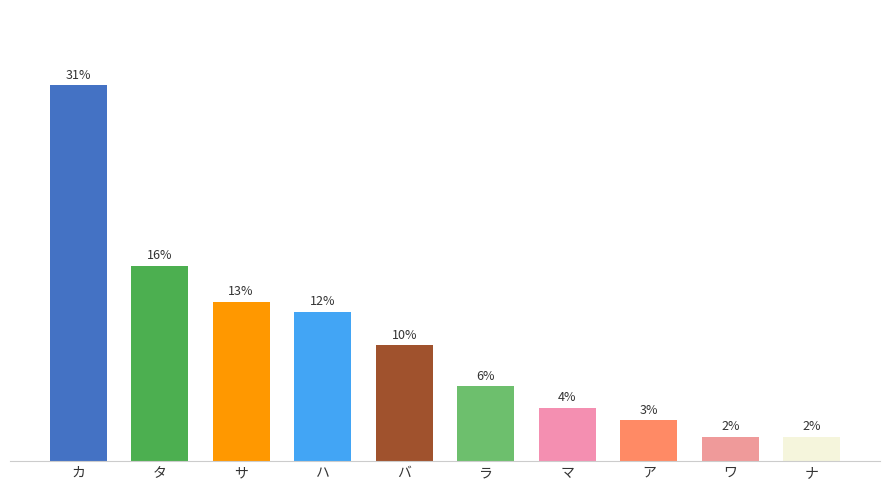

What is the value of the 8th bar from the left?

3.4